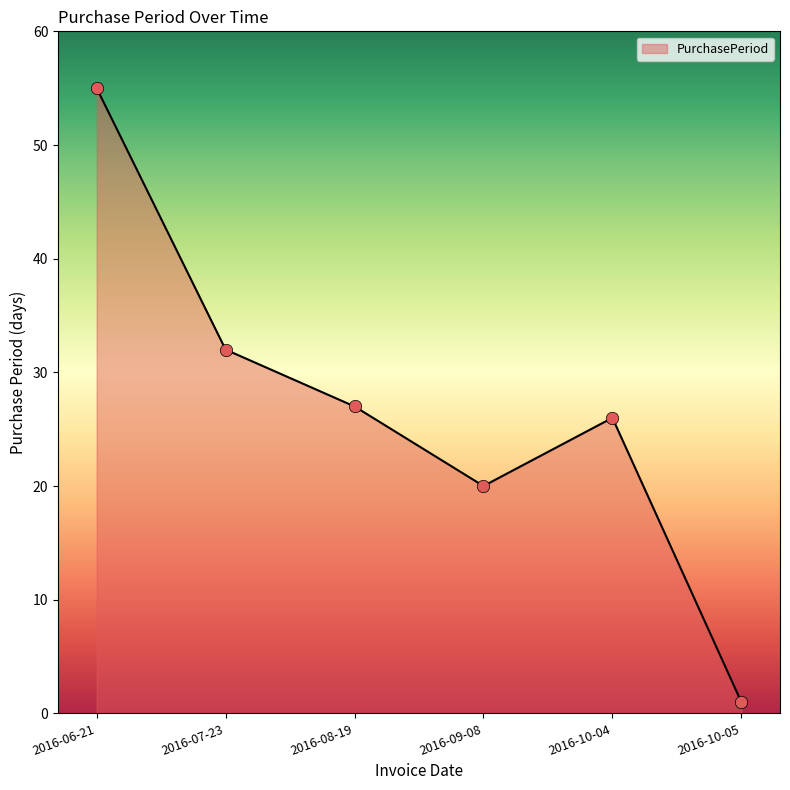

What is the change in value from 2016-07-23 to 2016-10-04?

-6